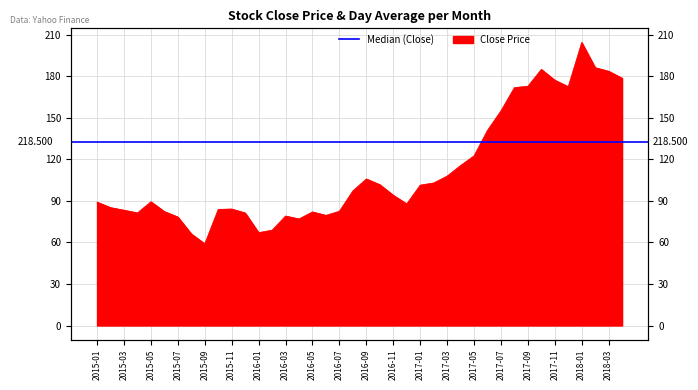

At which category does the chart reach its minimum across all series?

2015-09